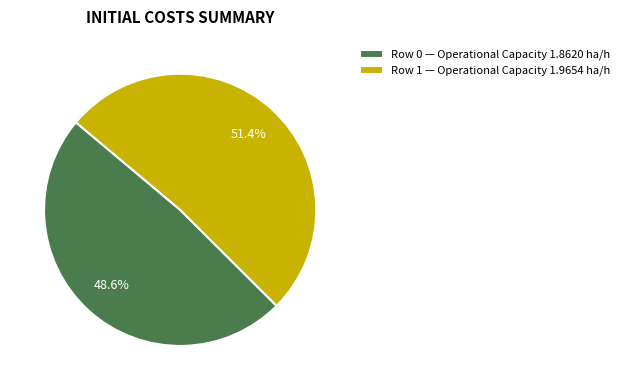

What is the largest slice in the pie chart?

Row 1